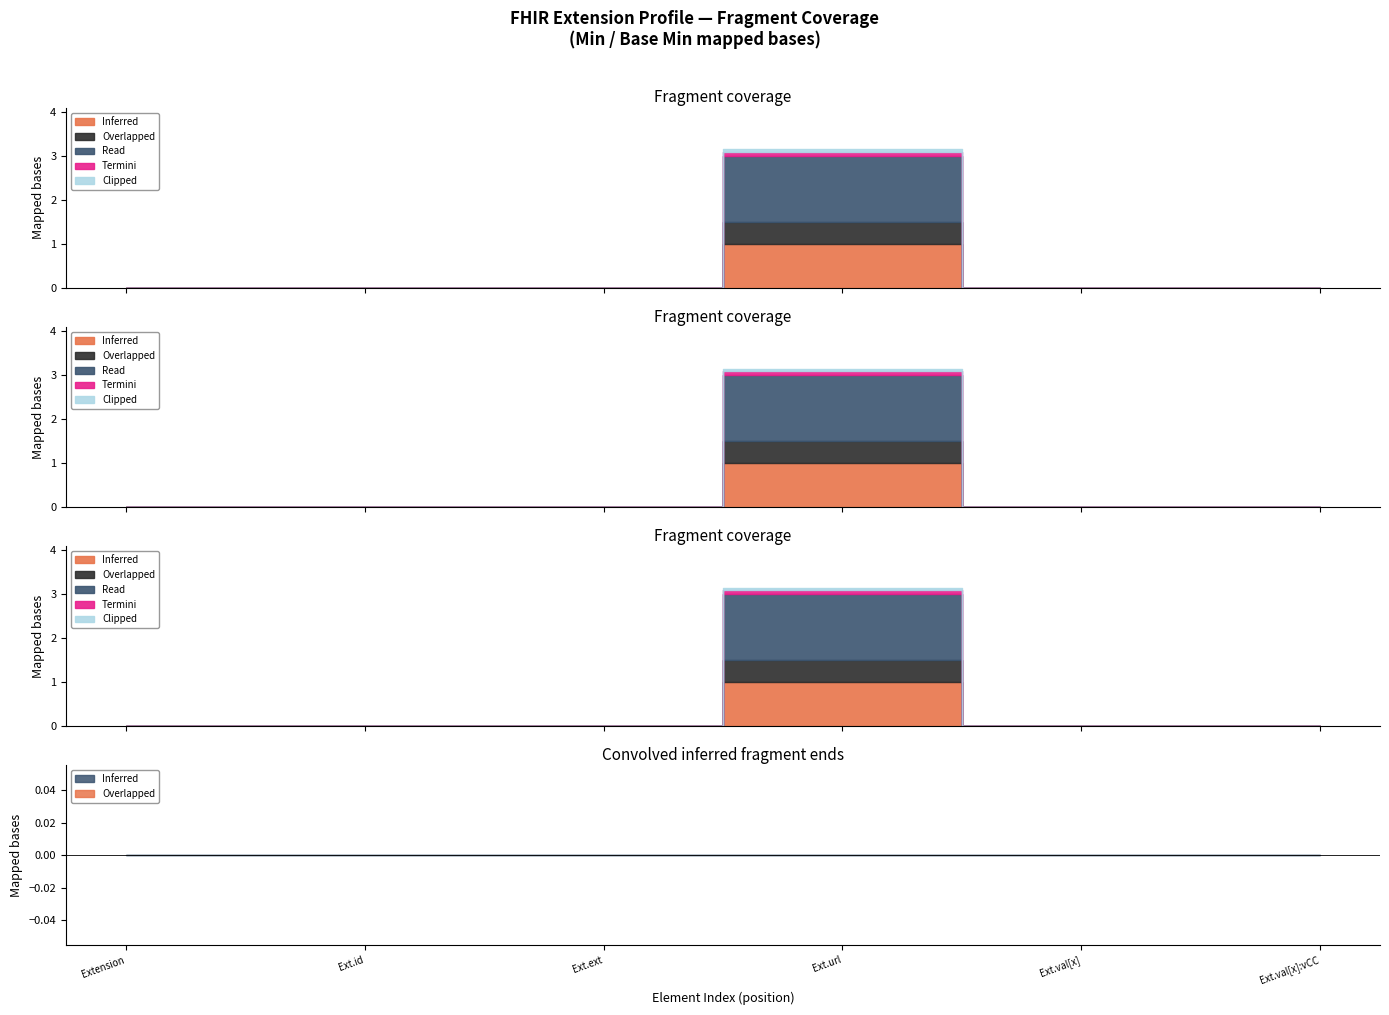

What are all the series names shown in the legend?

Inferred, Overlapped, Read, Termini, Clipped